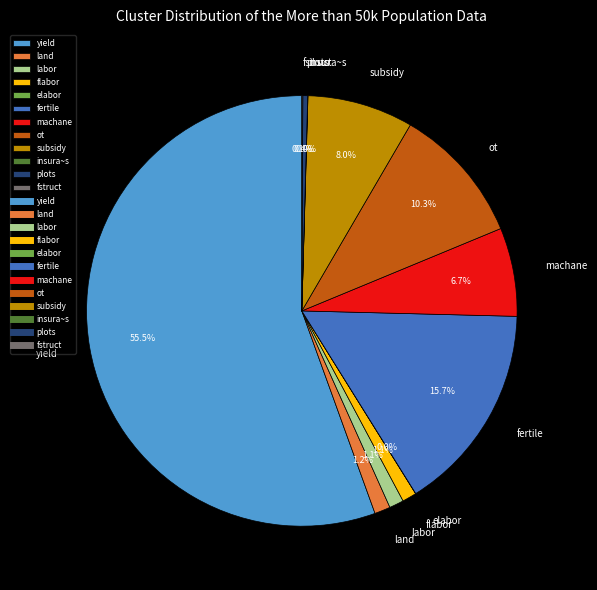

What percentage is NOT represented by labor?

98.9%